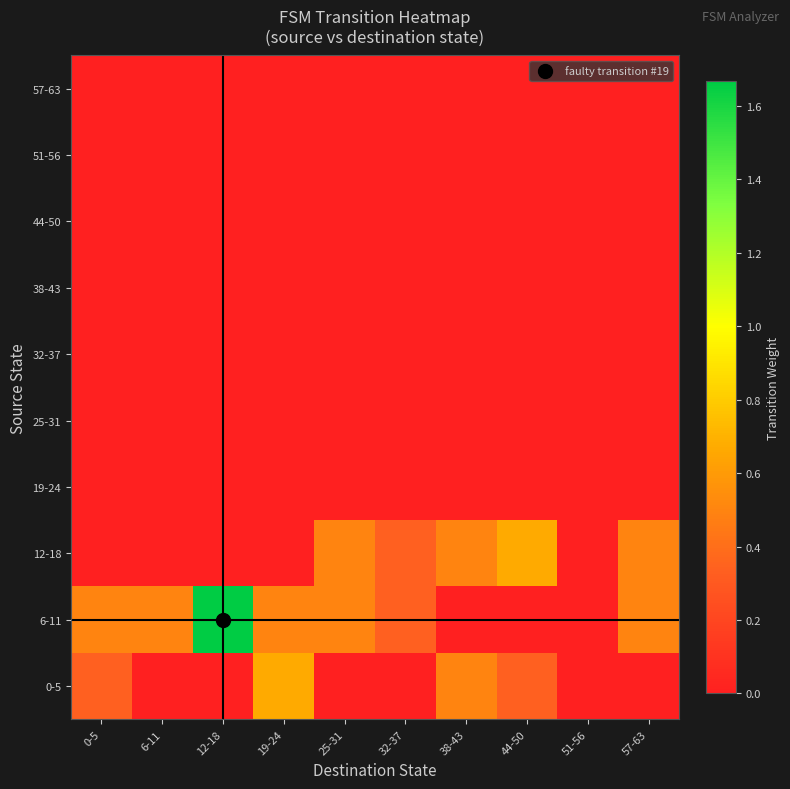

Reading left to right, transcribe all the data shown in this chart.

0-5: 0-5=0.3	6-11=0.0	12-18=0.0	19-24=0.7	25-31=0.0	32-37=0.0	38-43=0.5	44-50=0.3	51-56=0.0	57-63=0.0
6-11: 0-5=0.5	6-11=0.5	12-18=1.7	19-24=0.5	25-31=0.5	32-37=0.3	38-43=0.0	44-50=0.0	51-56=0.0	57-63=0.5
12-18: 0-5=0.0	6-11=0.0	12-18=0.0	19-24=0.0	25-31=0.5	32-37=0.3	38-43=0.5	44-50=0.7	51-56=0.0	57-63=0.5
19-24: 0-5=0.0	6-11=0.0	12-18=0.0	19-24=0.0	25-31=0.0	32-37=0.0	38-43=0.0	44-50=0.0	51-56=0.0	57-63=0.0
25-31: 0-5=0.0	6-11=0.0	12-18=0.0	19-24=0.0	25-31=0.0	32-37=0.0	38-43=0.0	44-50=0.0	51-56=0.0	57-63=0.0
32-37: 0-5=0.0	6-11=0.0	12-18=0.0	19-24=0.0	25-31=0.0	32-37=0.0	38-43=0.0	44-50=0.0	51-56=0.0	57-63=0.0
38-43: 0-5=0.0	6-11=0.0	12-18=0.0	19-24=0.0	25-31=0.0	32-37=0.0	38-43=0.0	44-50=0.0	51-56=0.0	57-63=0.0
44-50: 0-5=0.0	6-11=0.0	12-18=0.0	19-24=0.0	25-31=0.0	32-37=0.0	38-43=0.0	44-50=0.0	51-56=0.0	57-63=0.0
51-56: 0-5=0.0	6-11=0.0	12-18=0.0	19-24=0.0	25-31=0.0	32-37=0.0	38-43=0.0	44-50=0.0	51-56=0.0	57-63=0.0
57-63: 0-5=0.0	6-11=0.0	12-18=0.0	19-24=0.0	25-31=0.0	32-37=0.0	38-43=0.0	44-50=0.0	51-56=0.0	57-63=0.0